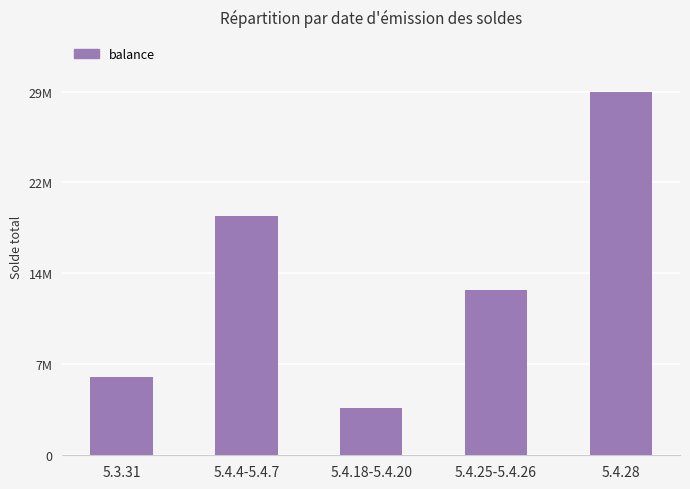

What is the label of the 3rd bar from the right?

5.4.18-5.4.20